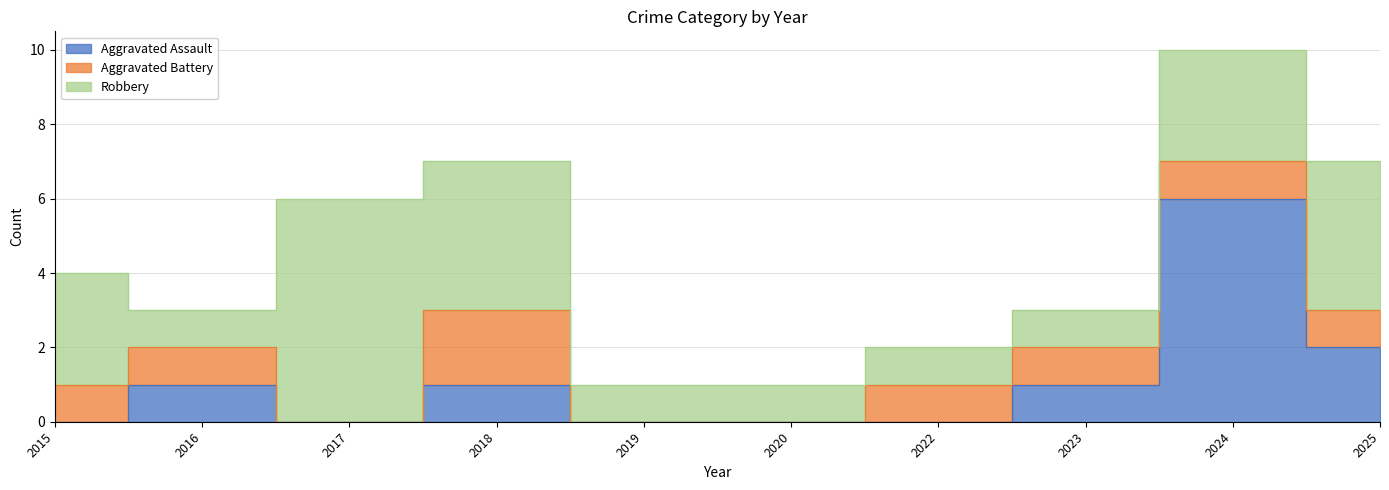

How many series are shown in this chart?

3